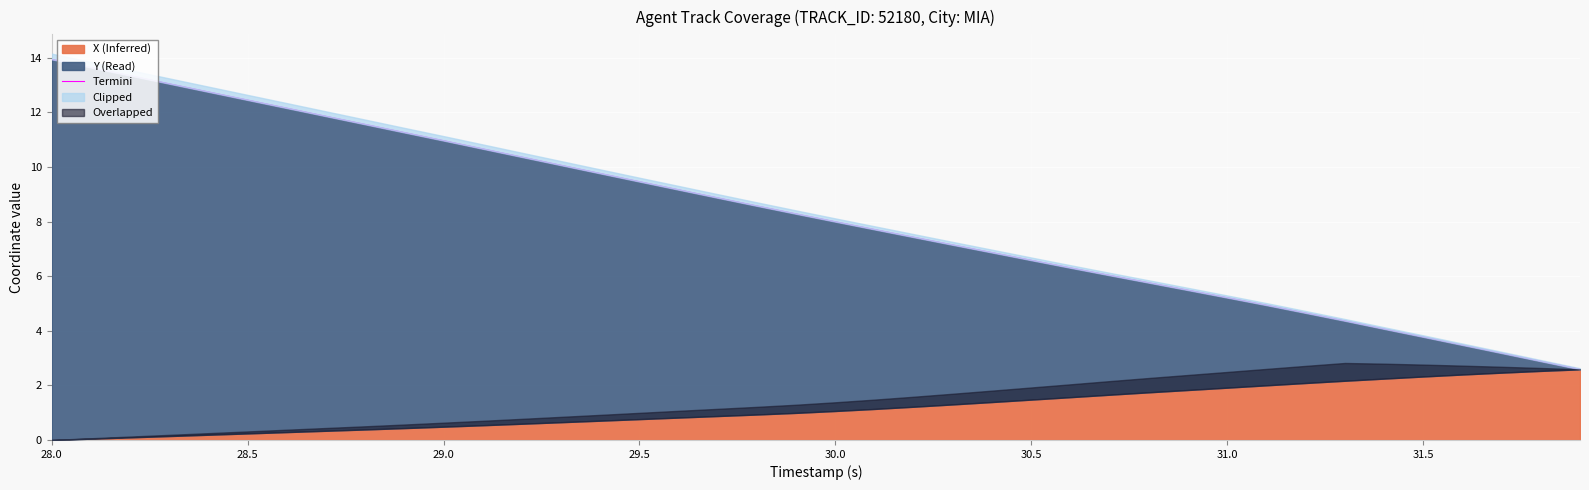

What is the maximum value shown in the chart?

13.9